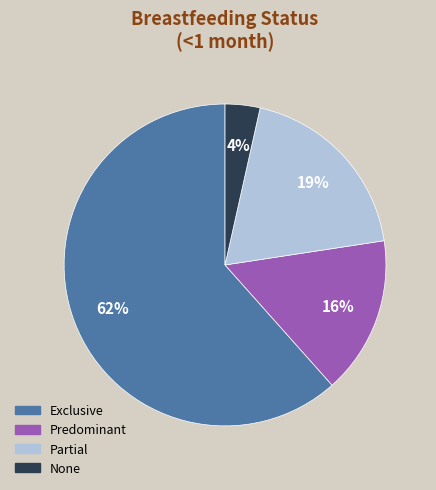

How many slices are in this pie chart?

4